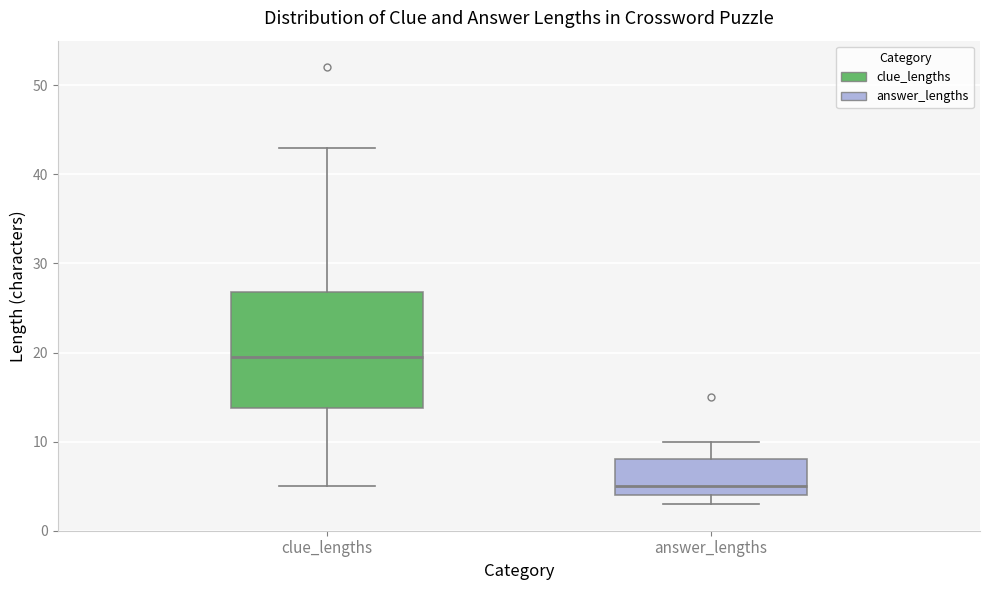

Reading left to right, read every box against the y-axis: the position of its median line, the range the box covers, and the ends of its whiskers. The values are not printed on the chart, so give them approximately, as read against the axis.

clue_lengths: median 20, box 14 to 27, whiskers 5 to 43
answer_lengths: median 5, box 4 to 8, whiskers 3 to 10